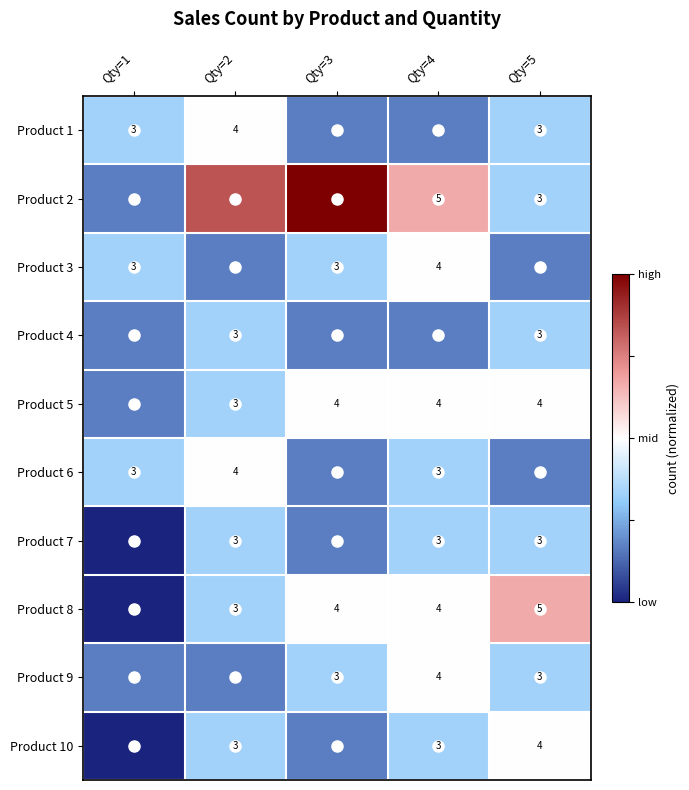

Is it true that Product 10 equals 1 at Qty=1?

True